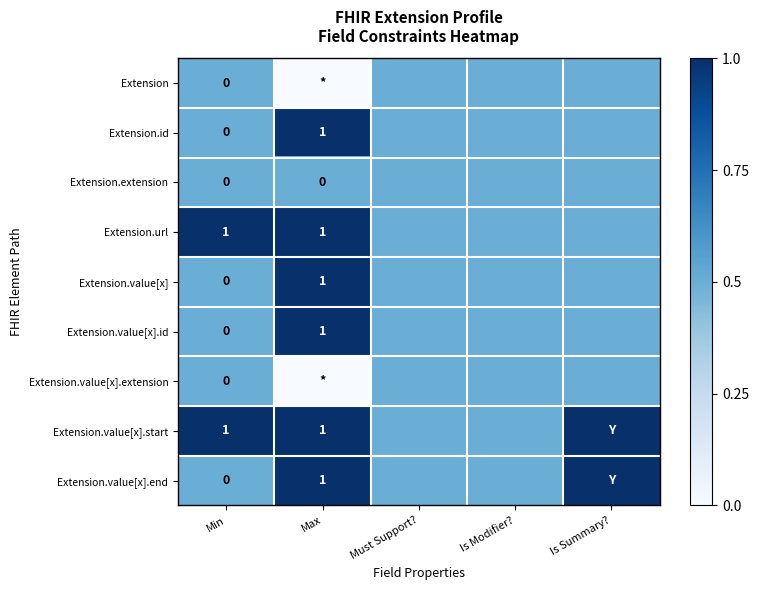

What is the total value across all series at Min?

2.0